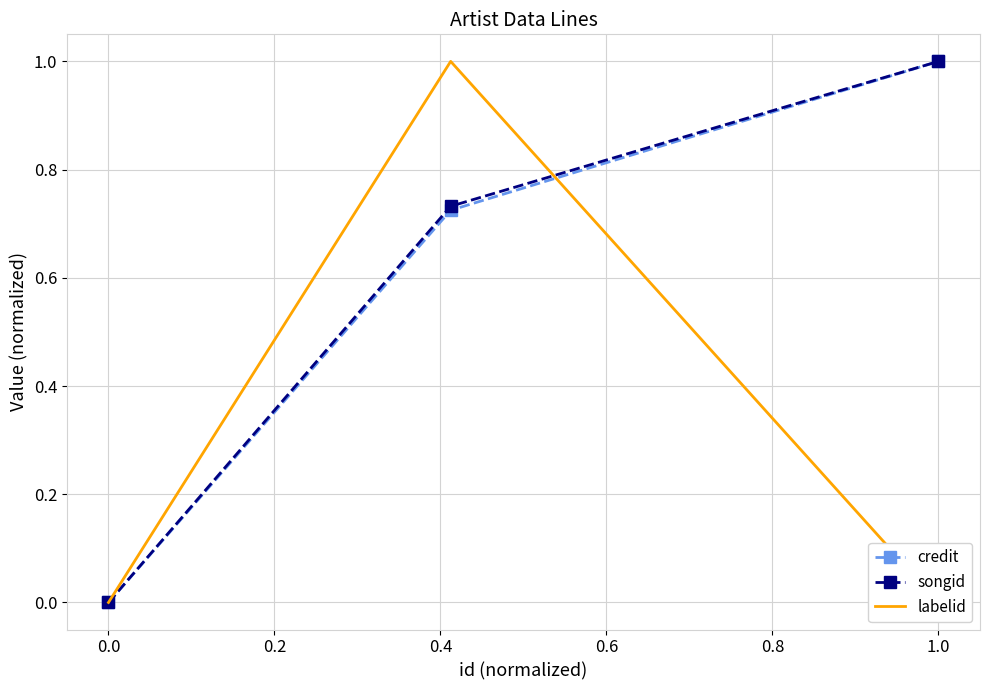

List the labels in order of labelid value, smallest first.

−0.2, 0.2, 0.0